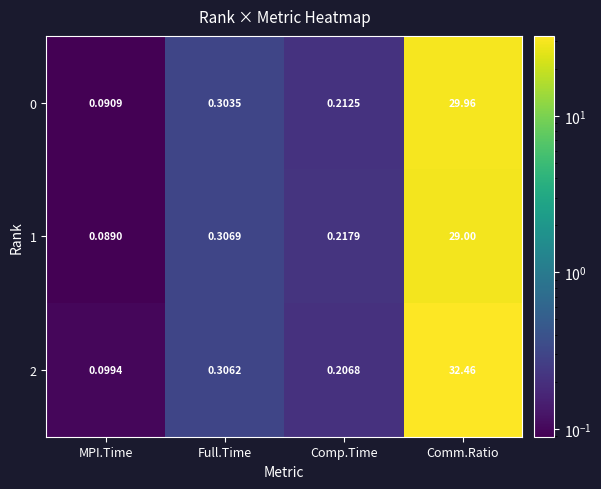

At which category is the sum across all series the highest?

Comm.Ratio